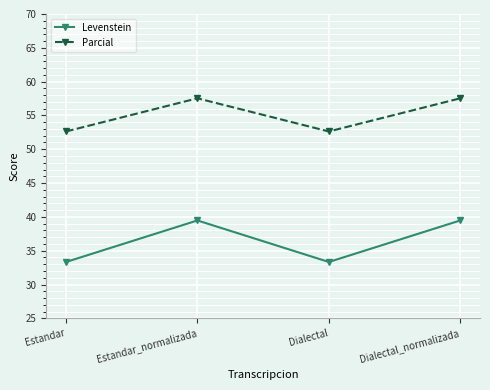

Which series has the largest total across all categories?

Parcial